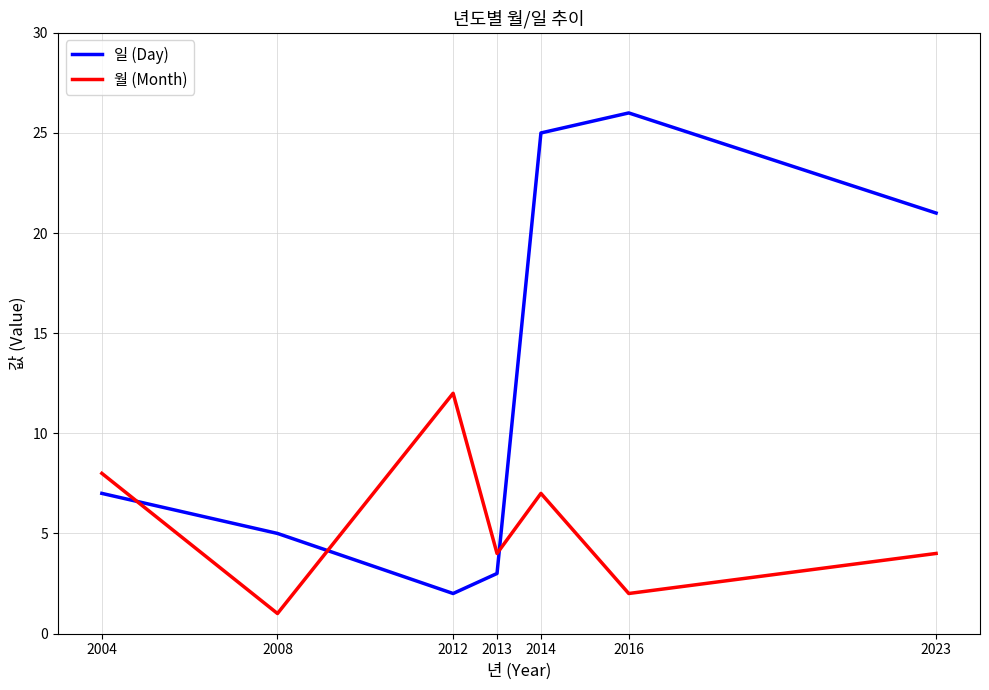

Which label corresponds to the largest value in the chart?

2016